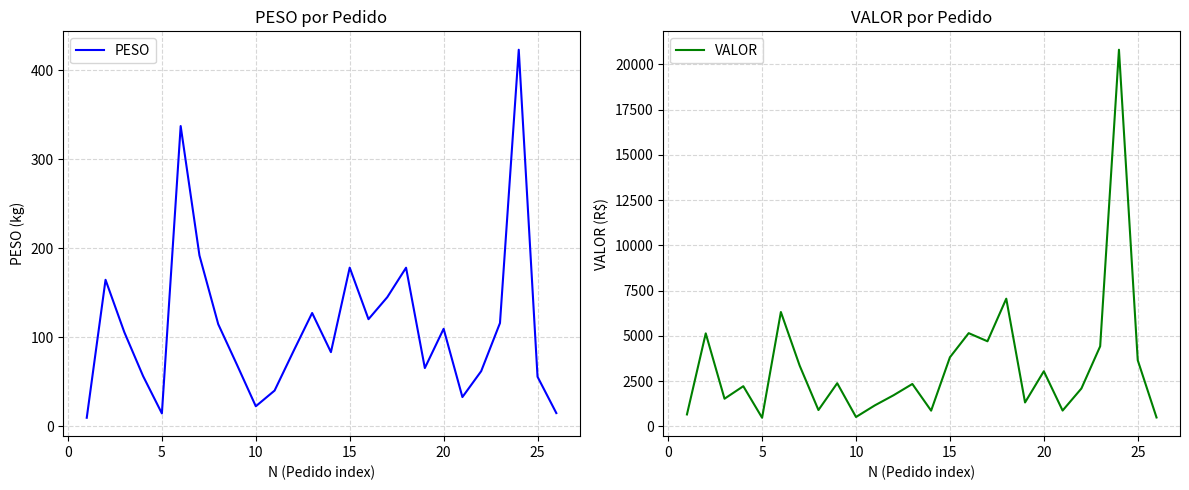

Reading left to right, extract all data points from this chart.

PESO: 9.8	164.8	106.0	56.6	14.7	337.6	192.2	114.9	69.2	22.7	40.3	84.3	127.5	83.5	178.5	120.5	145.3	178.4	65.6	109.7	33.0	62.1	116.2	423.3	55.9	15.0
VALOR: 653.4	5133.0	1522.2	2213.9	469.9	6313.6	3351.5	896.4	2378.2	511.4	1152.7	1714.1	2337.1	862.2	3811.8	5145.5	4696.2	7050.1	1315.3	3040.1	867.8	2086.7	4419.9	20807.7	3651.4	485.6